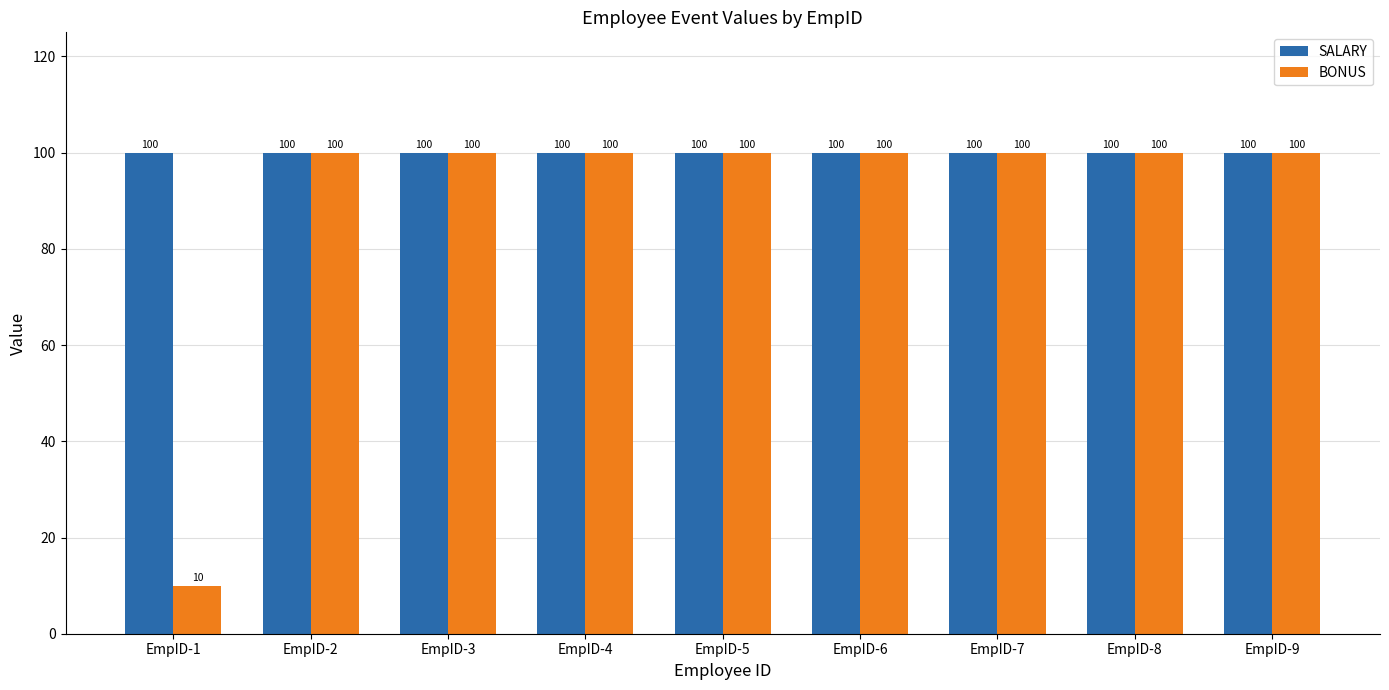

How many groups of bars are there?

9